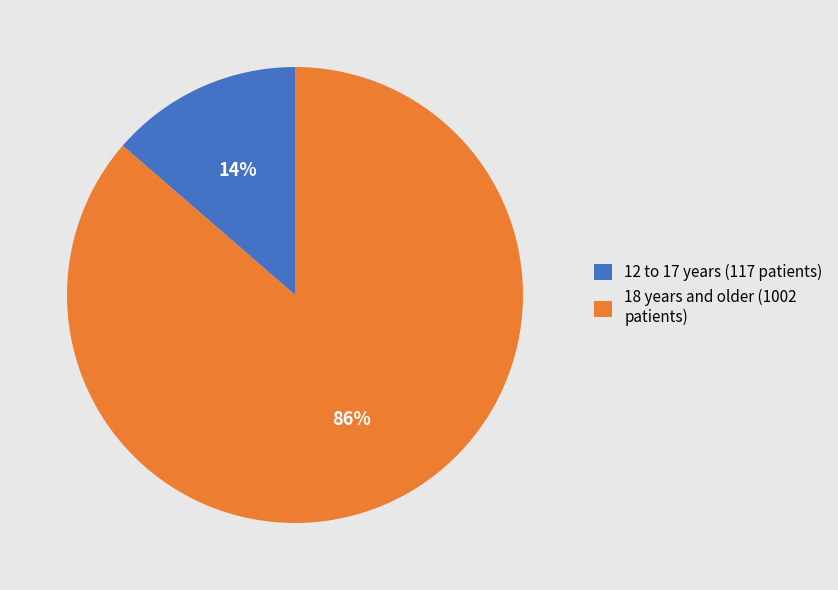

Is there a majority slice in this chart?

Yes